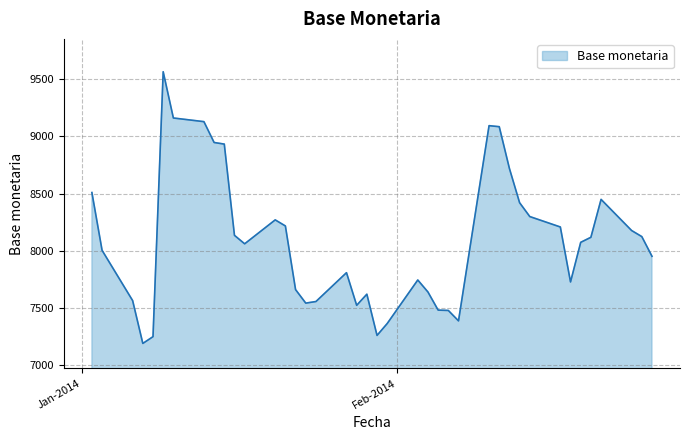

What is the minimum value shown in the chart?

7191